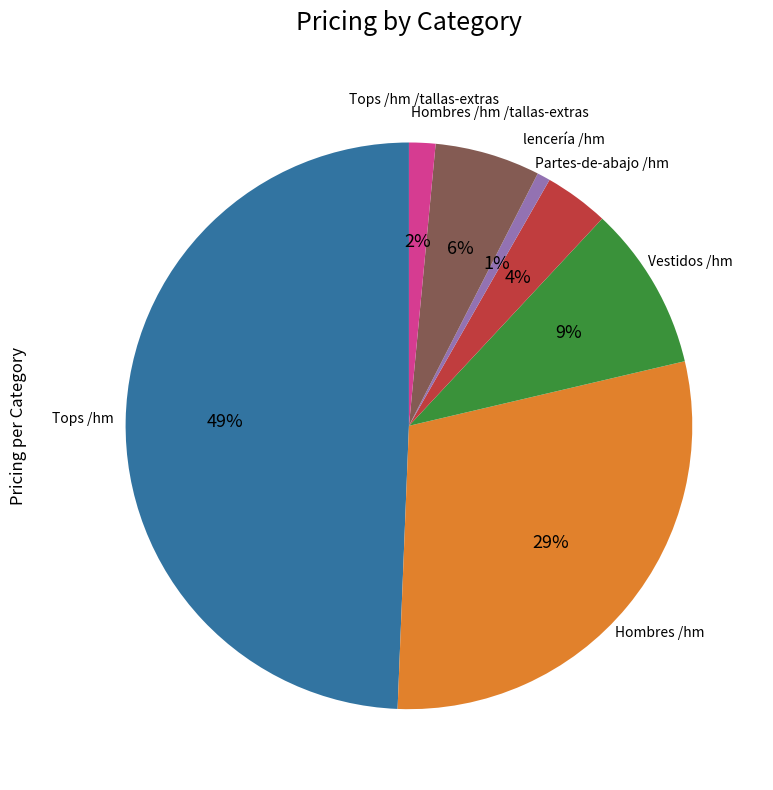

Do Hombres /hm and Tops /hm together represent more than half of the pie?

Yes